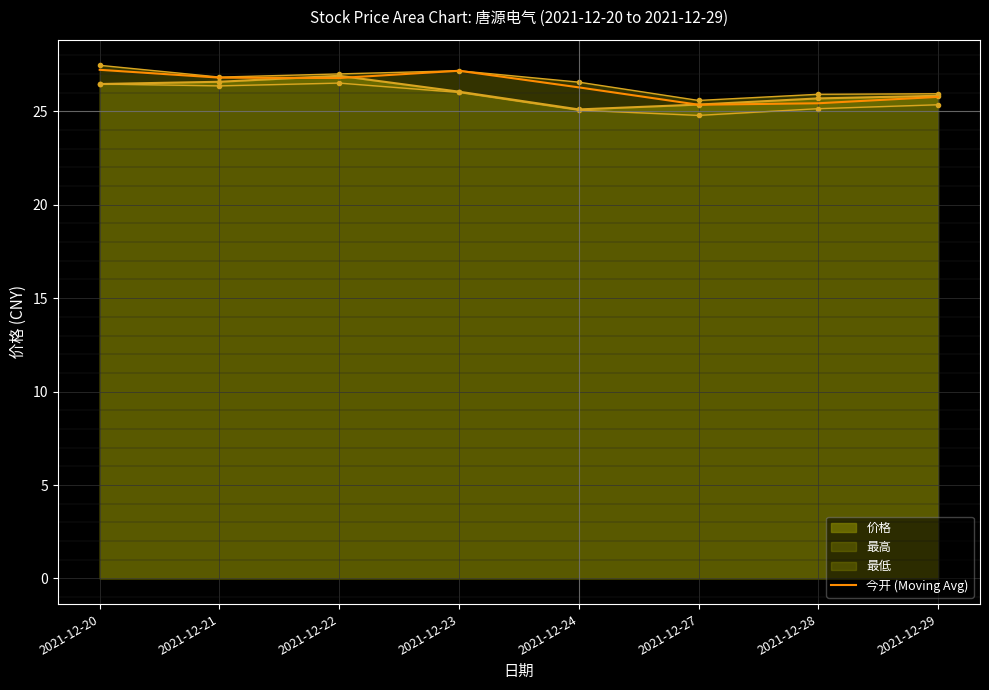

Reading left to right, what are all the values shown in this chart?

27.2	26.8	26.8	27.2	26.3	25.4	25.4	25.8